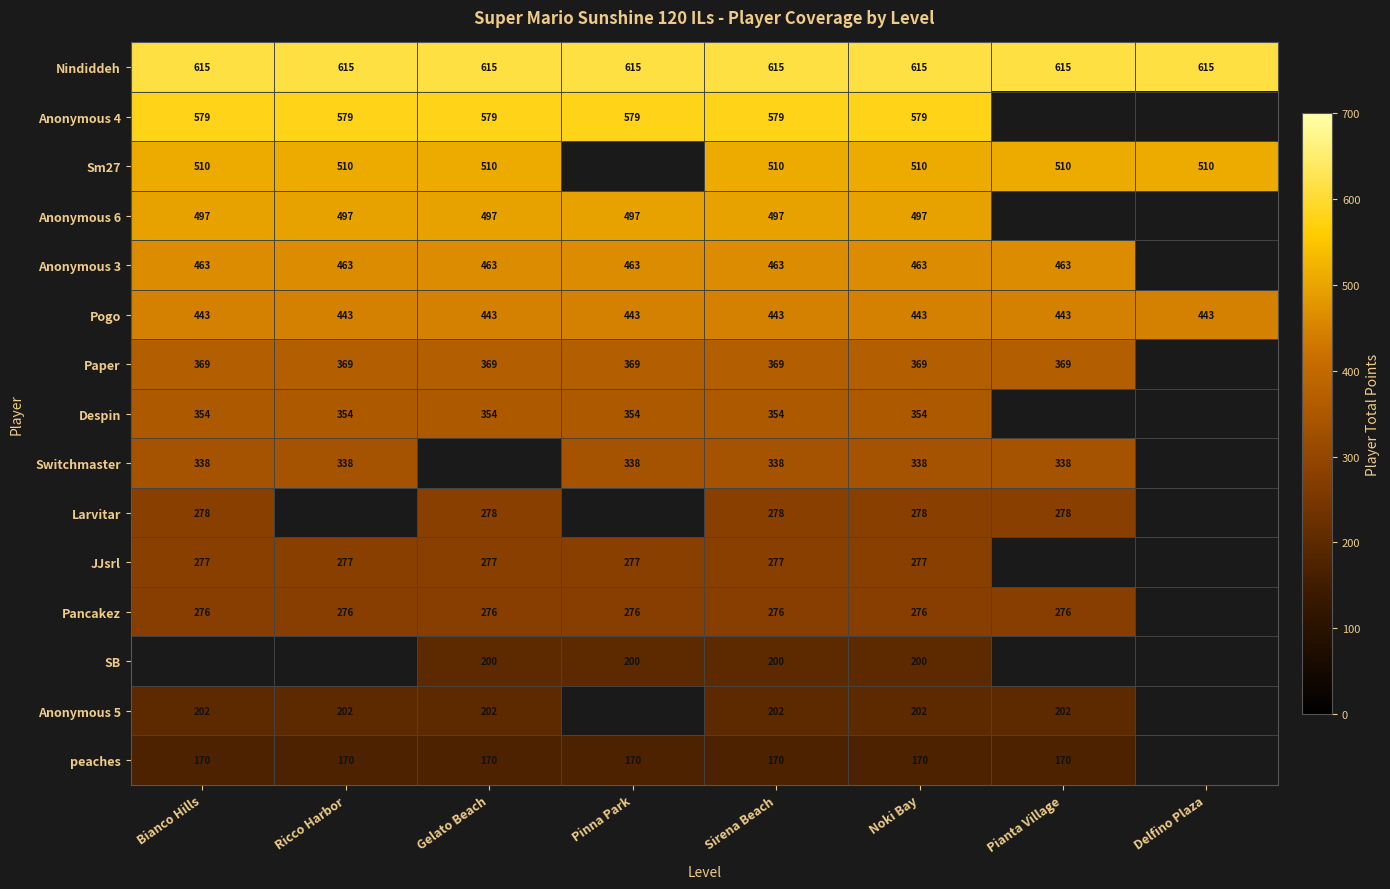

Rank the series at Sirena Beach from highest to lowest value.

Nindiddeh, Anonymous 4, Sm27, Anonymous 6, Anonymous 3, Pogo, Paper, Despin, Switchmaster, Larvitar, JJsrl, Pancakez, Anonymous 5, SB, peaches